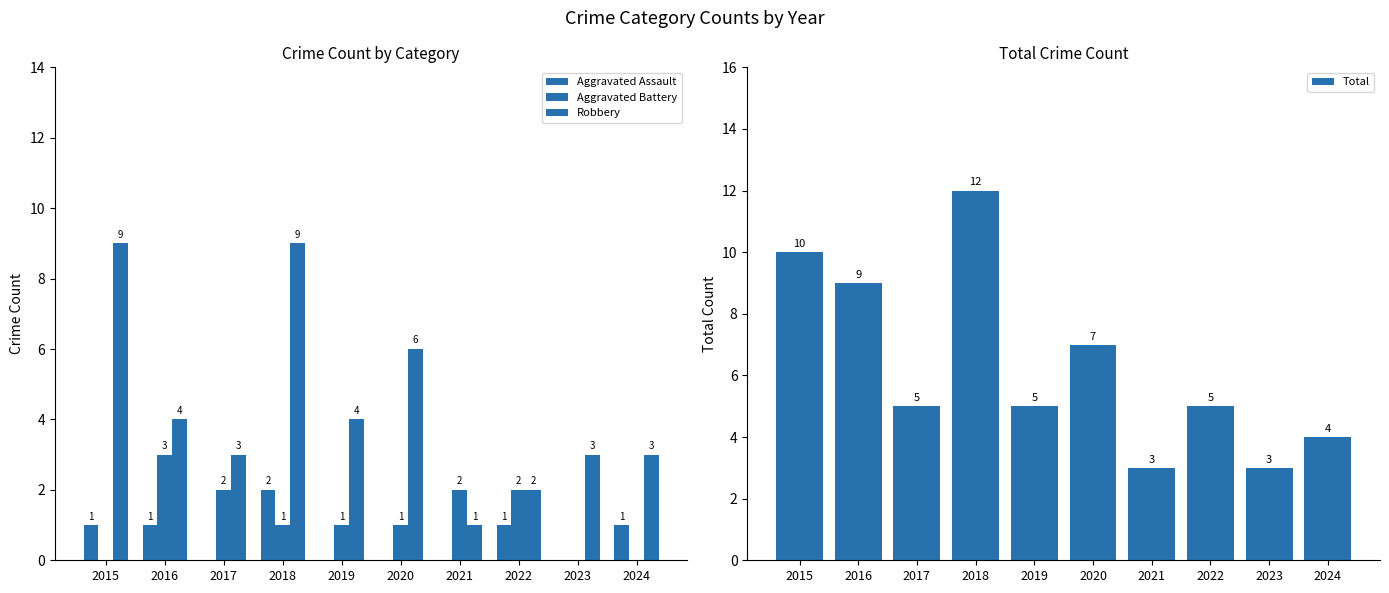

Rank the categories by Aggravated Assault value from lowest to highest.

2017, 2019, 2020, 2021, 2023, 2015, 2016, 2022, 2024, 2018